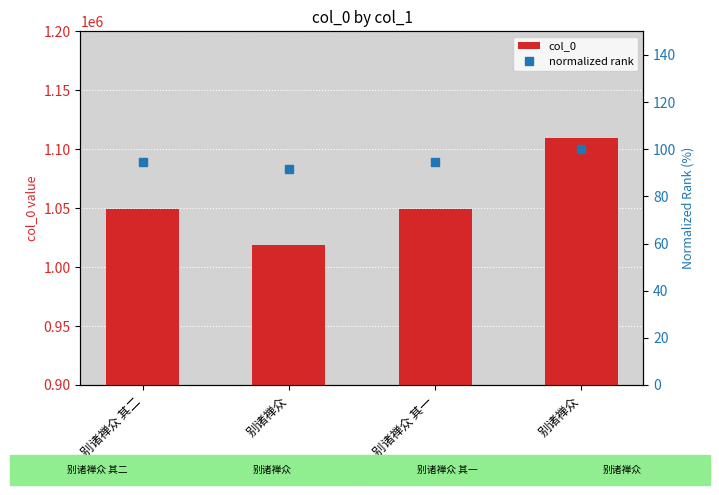

Reading left to right, list all the values displayed in this chart.

col_0: 别诸禅众 其二=1049689.0	别诸禅众=1018810.0	别诸禅众 其一=1049688.0	别诸禅众=1109875.0
normalized rank: 别诸禅众 其二=94.6	别诸禅众=91.8	别诸禅众 其一=94.6	别诸禅众=100.0